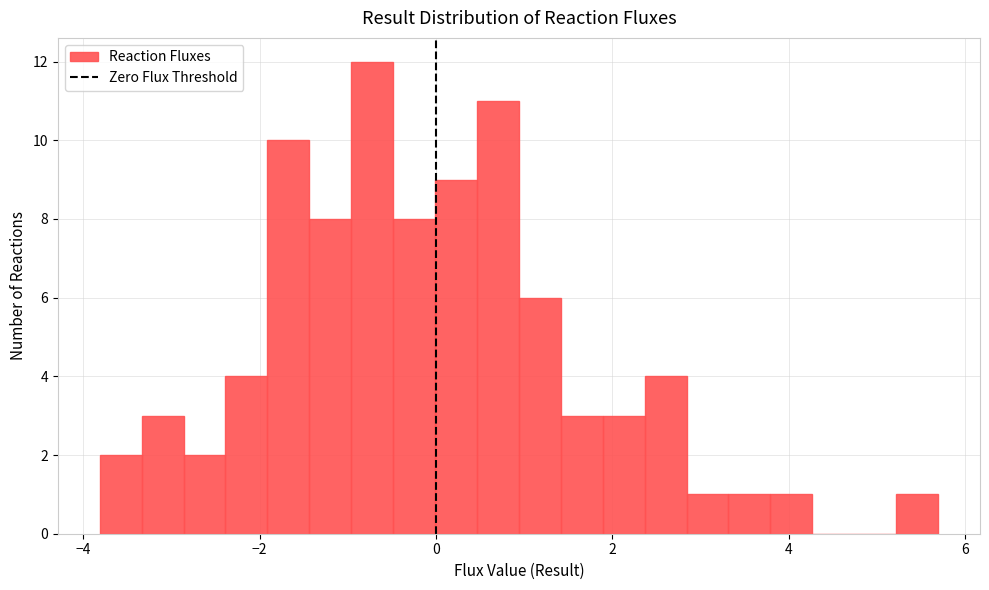

Read against the x-axis, roughly where is the centre of the tallest bar?

-0.8